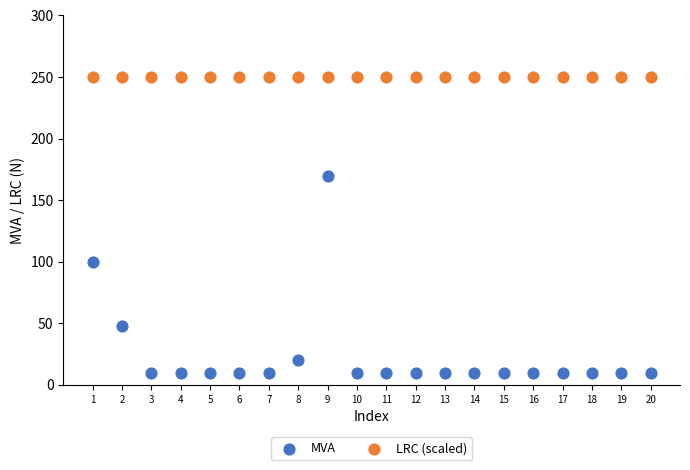

Which series contains the lowest Y value?

MVA